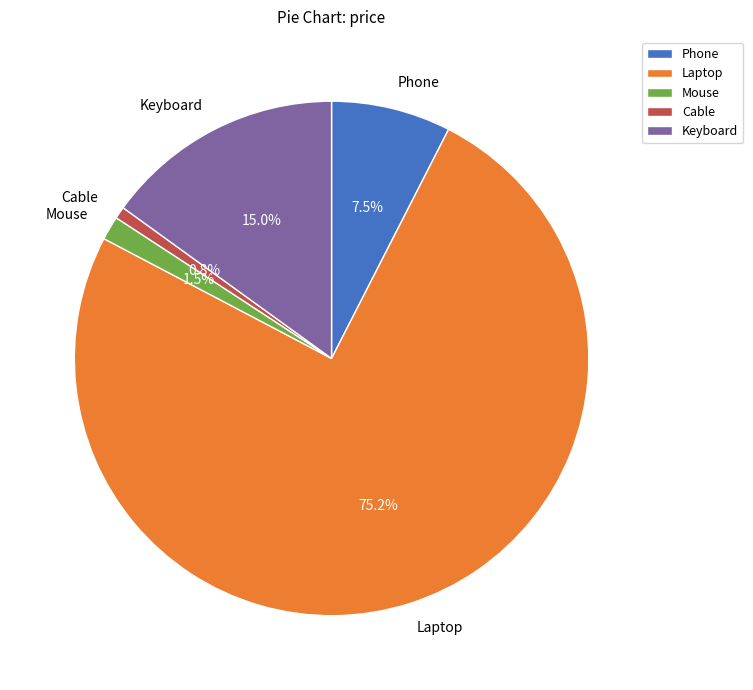

Approximately how many times larger is the value at Mouse compared to Cable?

2.0